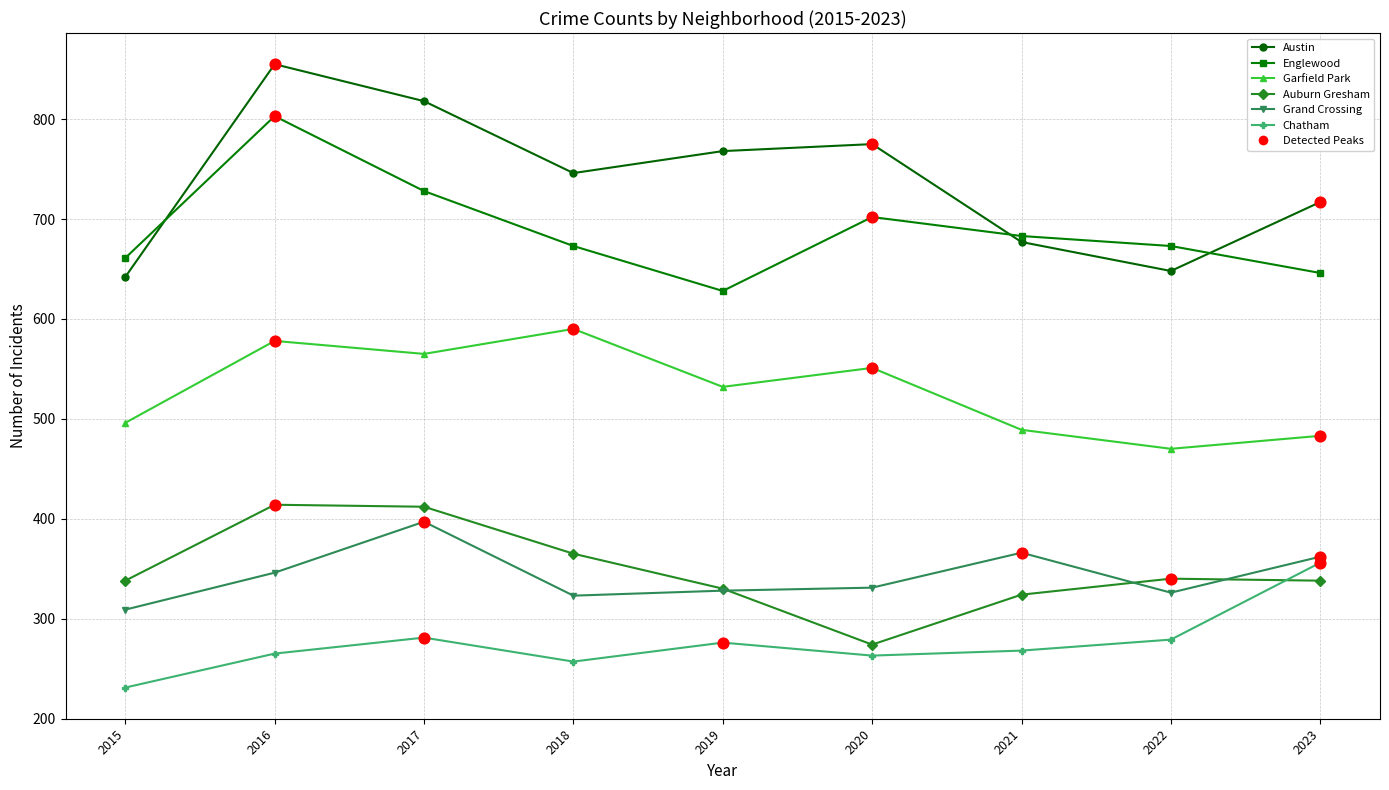

Which series changed the most between 2016 and 2023?

Englewood